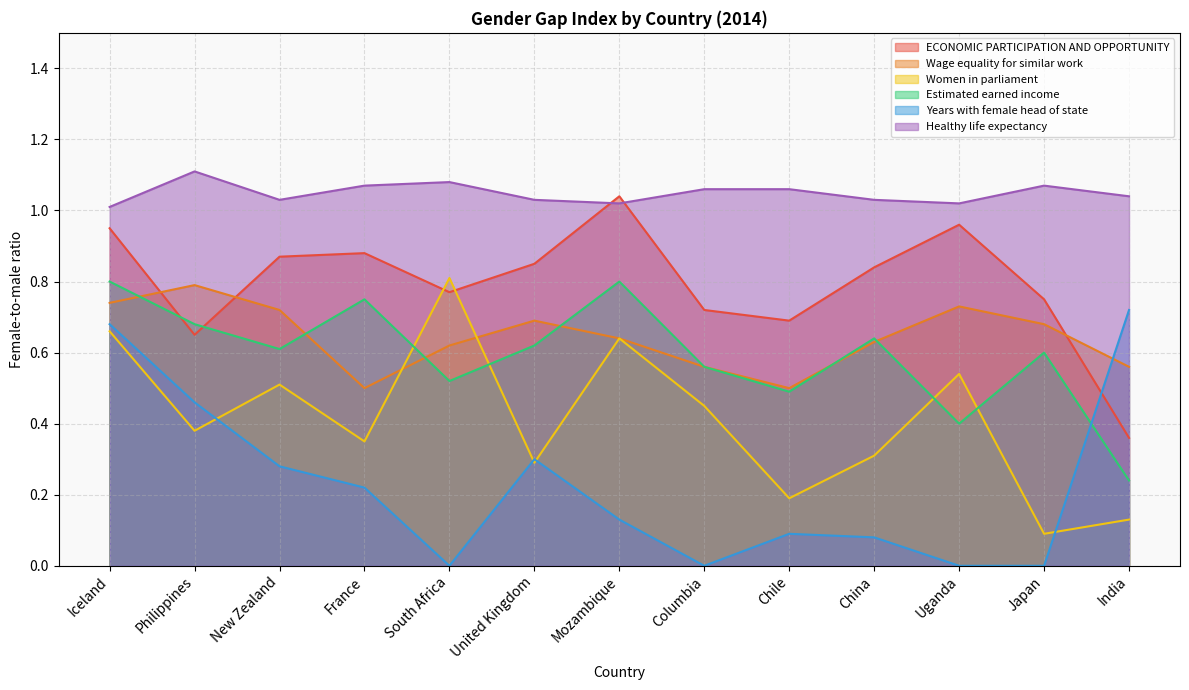

What is the sum of the Women in parliament values at New Zealand and Iceland?

1.2